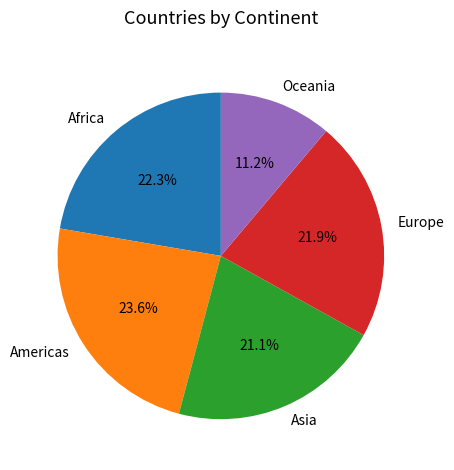

Count the number of slices in the pie.

5